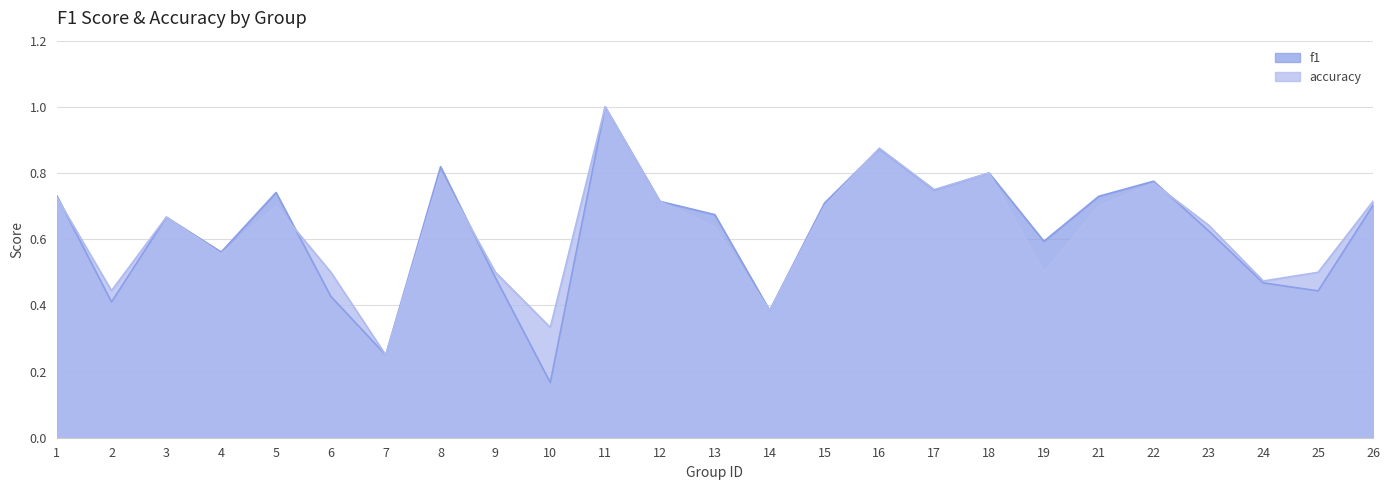

How many accuracy values are between 0 and 1?

25